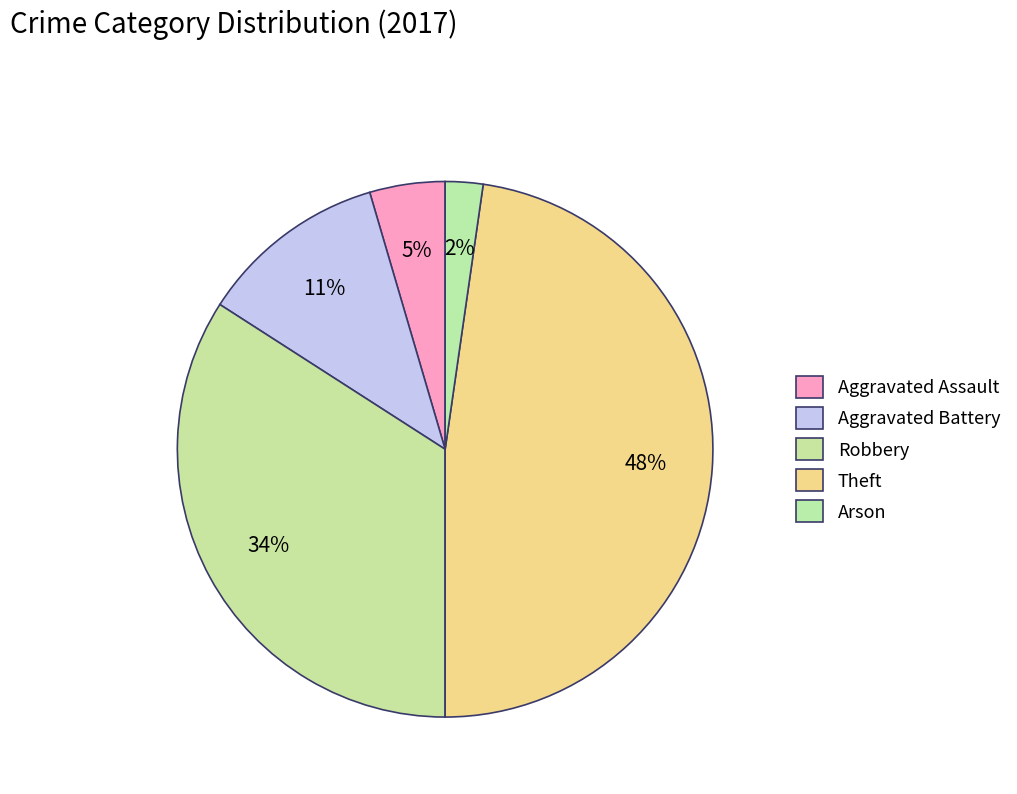

How many slices are in this pie chart?

5